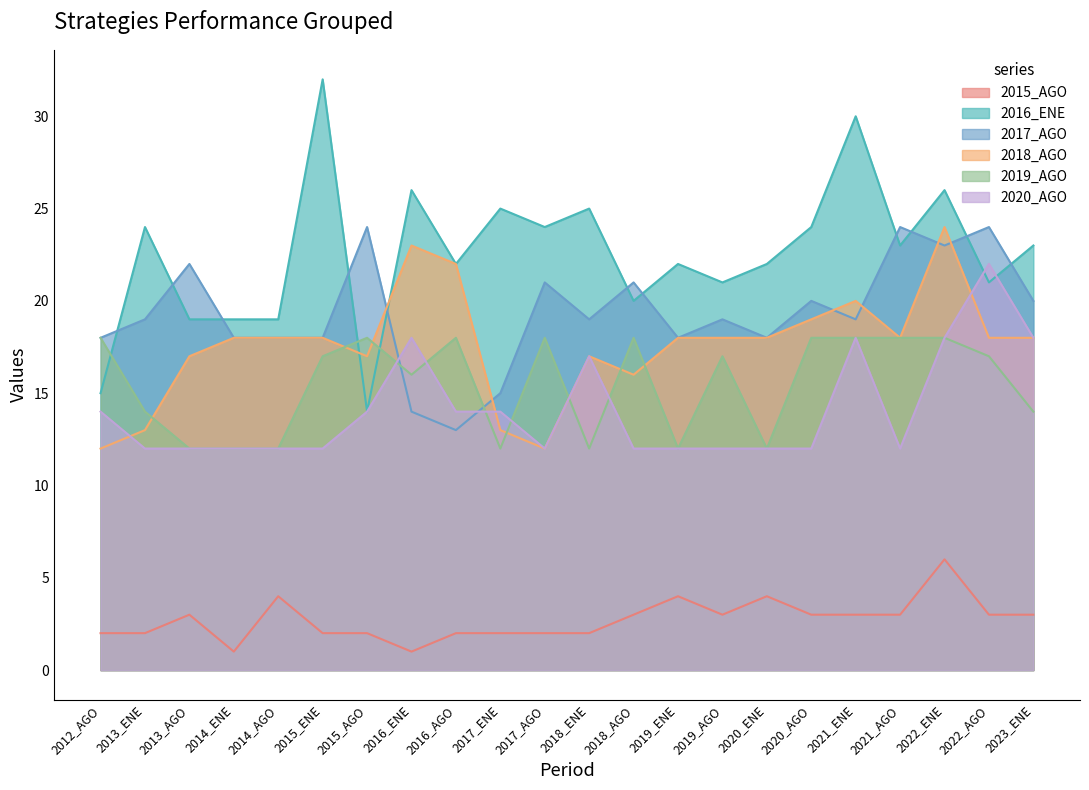

How many values in the 2016_ENE series exceed 23?

9